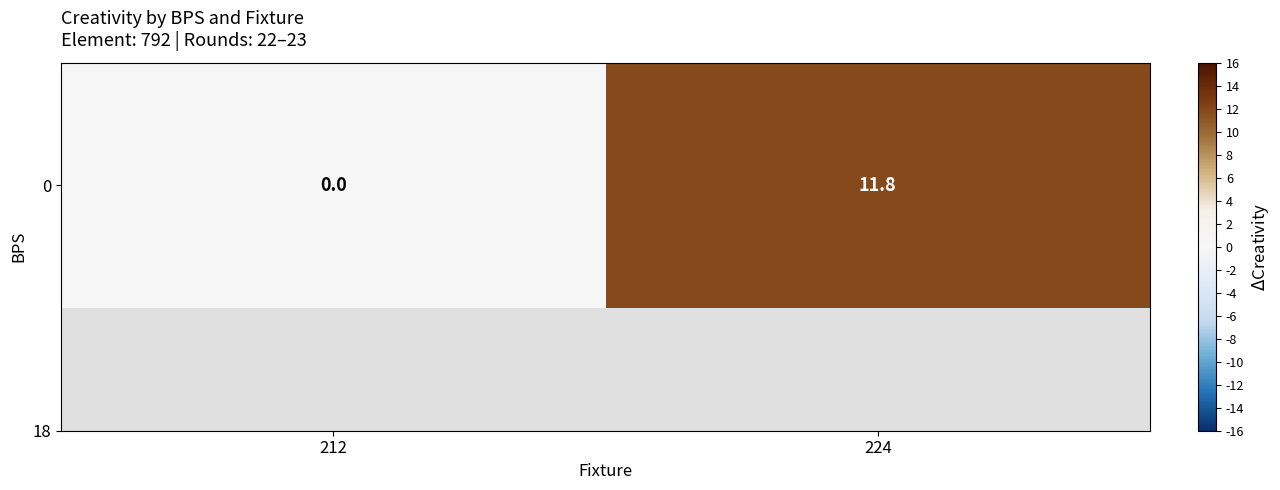

What is the difference between the values at 212 and 224?

11.8